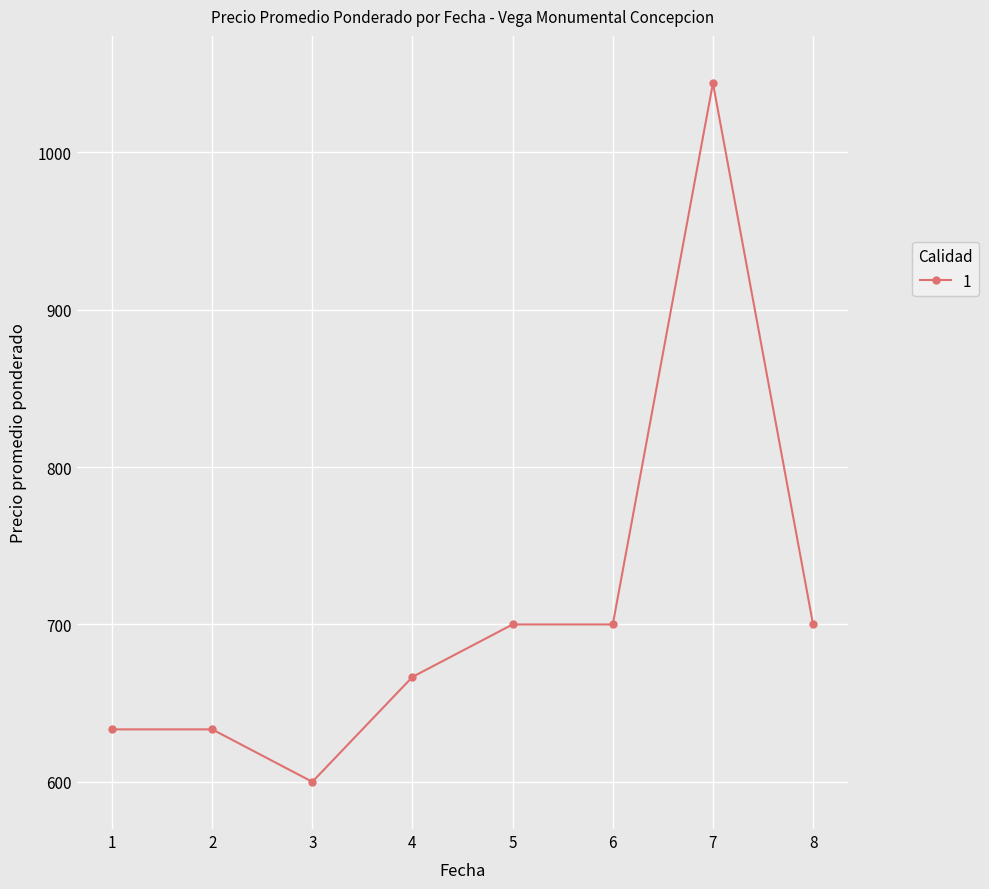

The value at 7 is 396.9. True or false?

False